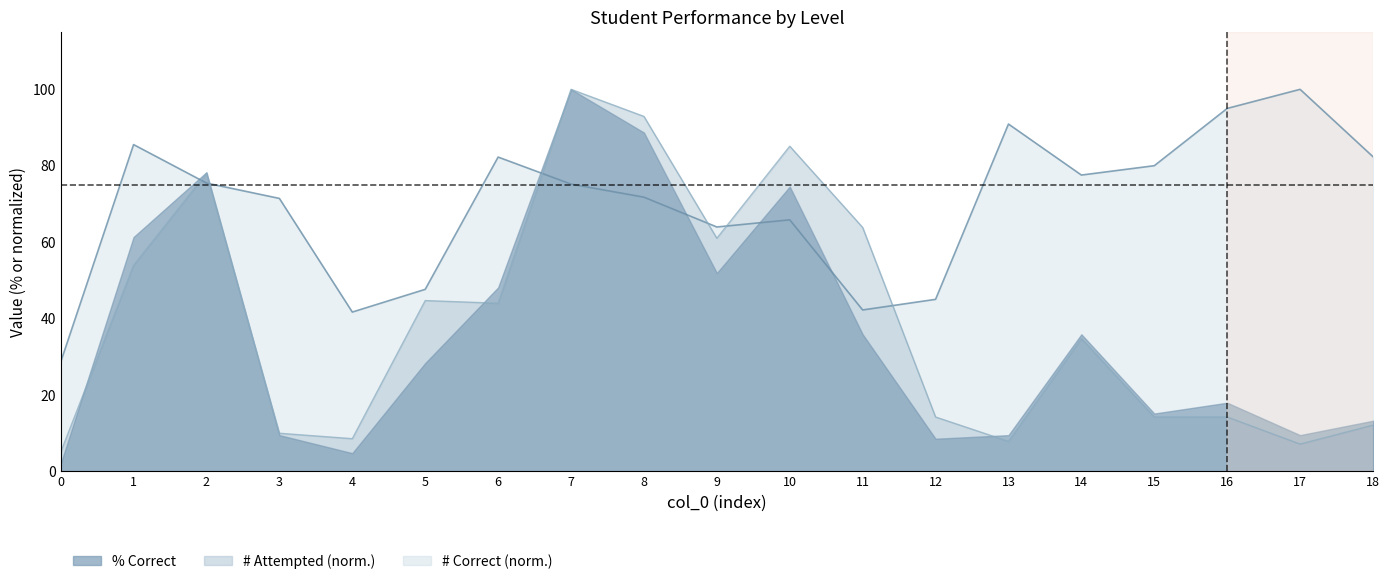

True or false: # attempted and % correct cross at least once.

True